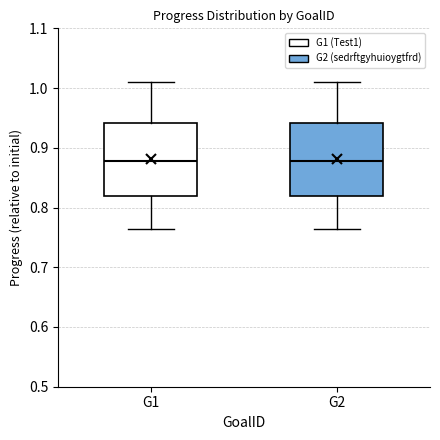

Reading left to right, read every box against the y-axis: the position of its median line, the range the box covers, and the ends of its whiskers. The values are not printed on the chart, so give them approximately, as read against the axis.

G1: median 0.88, box 0.82 to 0.94, whiskers 0.76 to 1.01
G2: median 0.88, box 0.82 to 0.94, whiskers 0.76 to 1.01